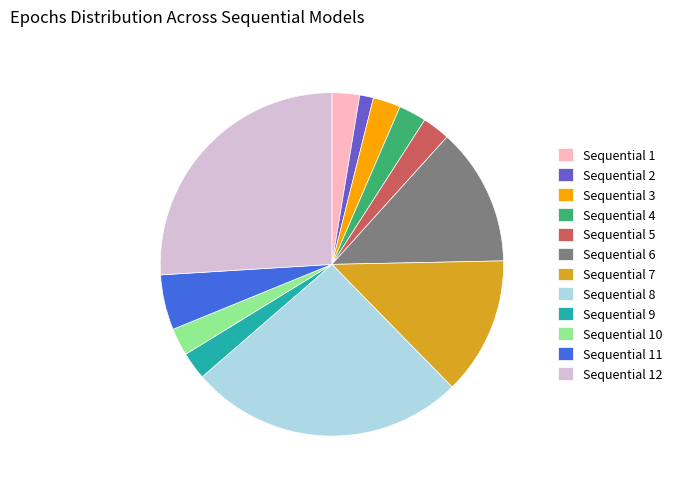

How many segments does this pie chart have?

12